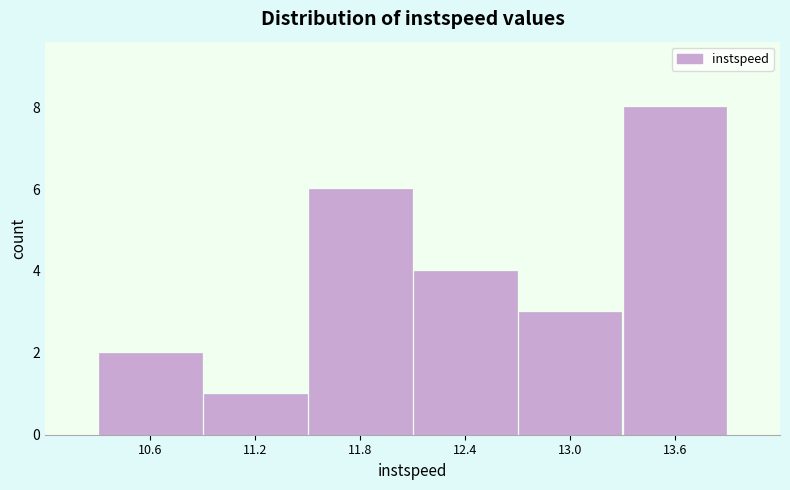

Over which range of the x-axis is the bar tallest?

13.3 to 13.9